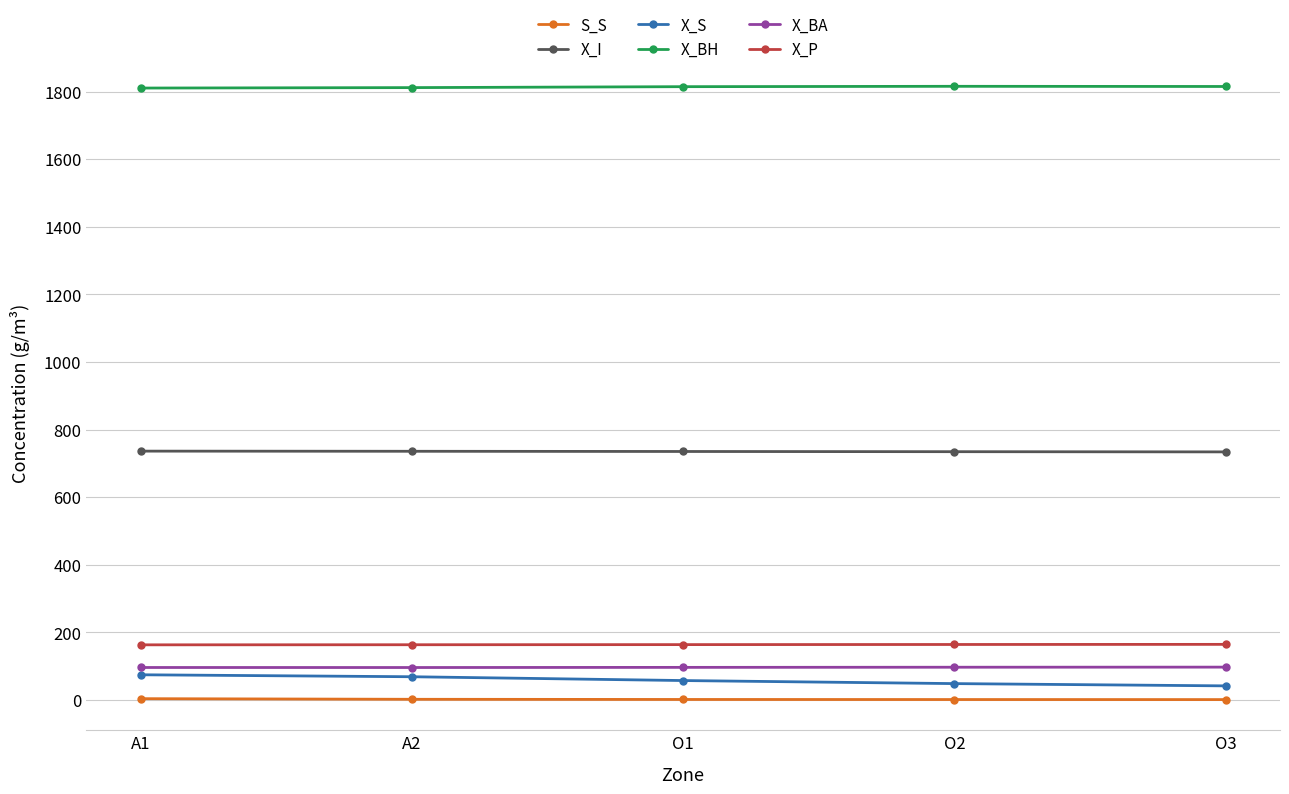

What are all the series names shown in the legend?

S_S, X_I, X_S, X_BH, X_BA, X_P